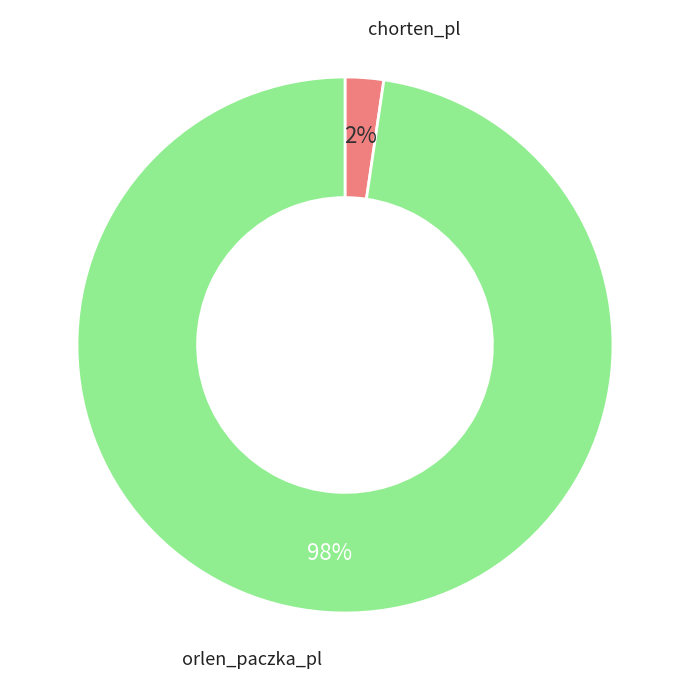

To the nearest percent, what portion does chorten_pl represent?

2%